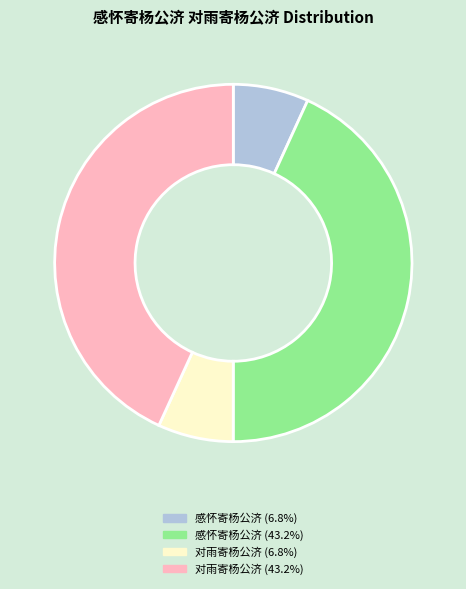

Is there a majority slice in this chart?

No